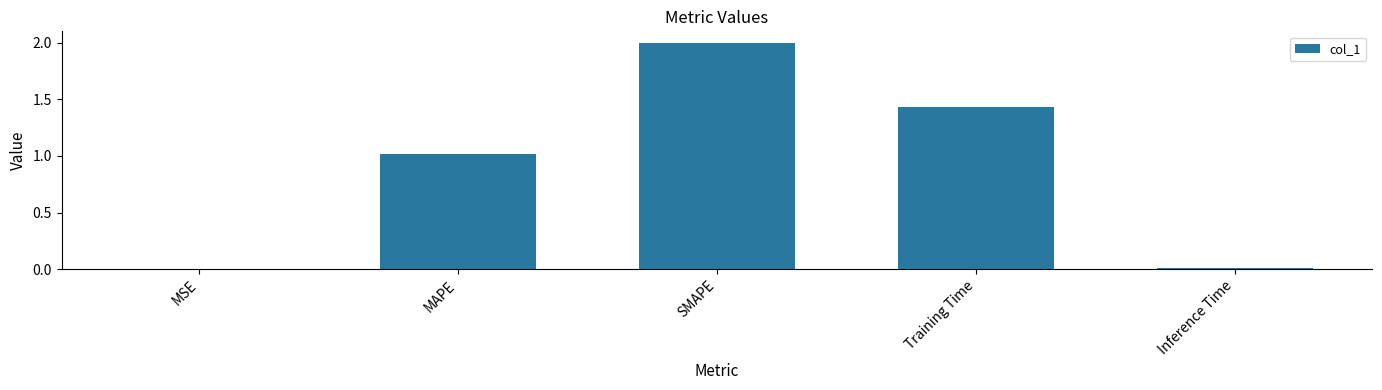

What is the ratio of the value at SMAPE to the value at MAPE?

2.0